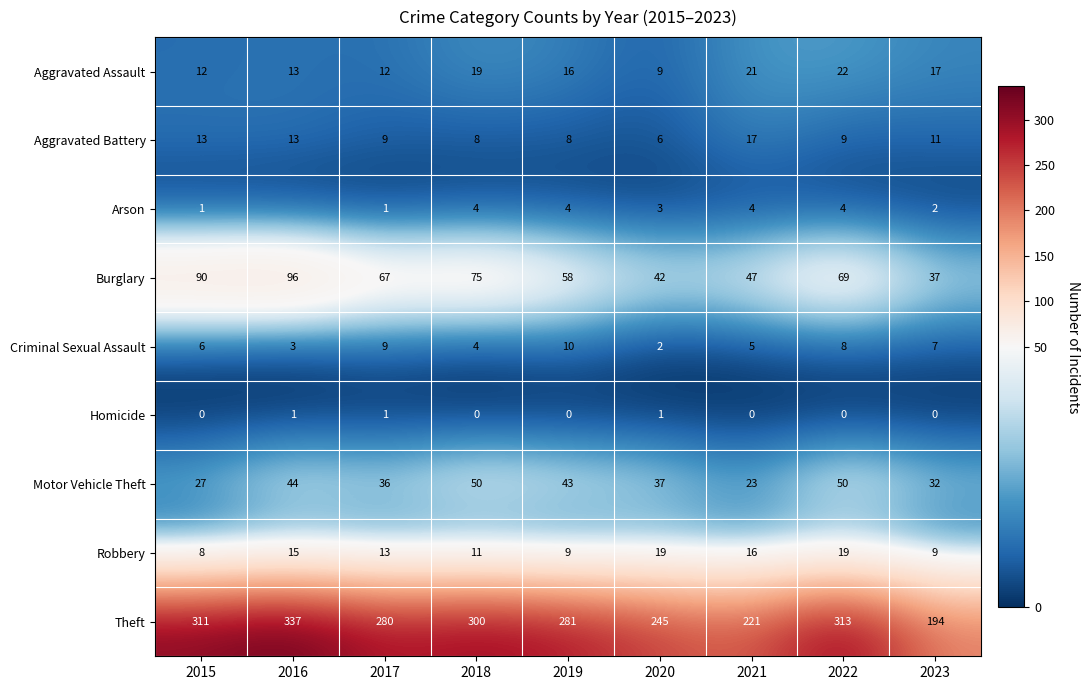

Which category has the highest value in the Theft series?

2016